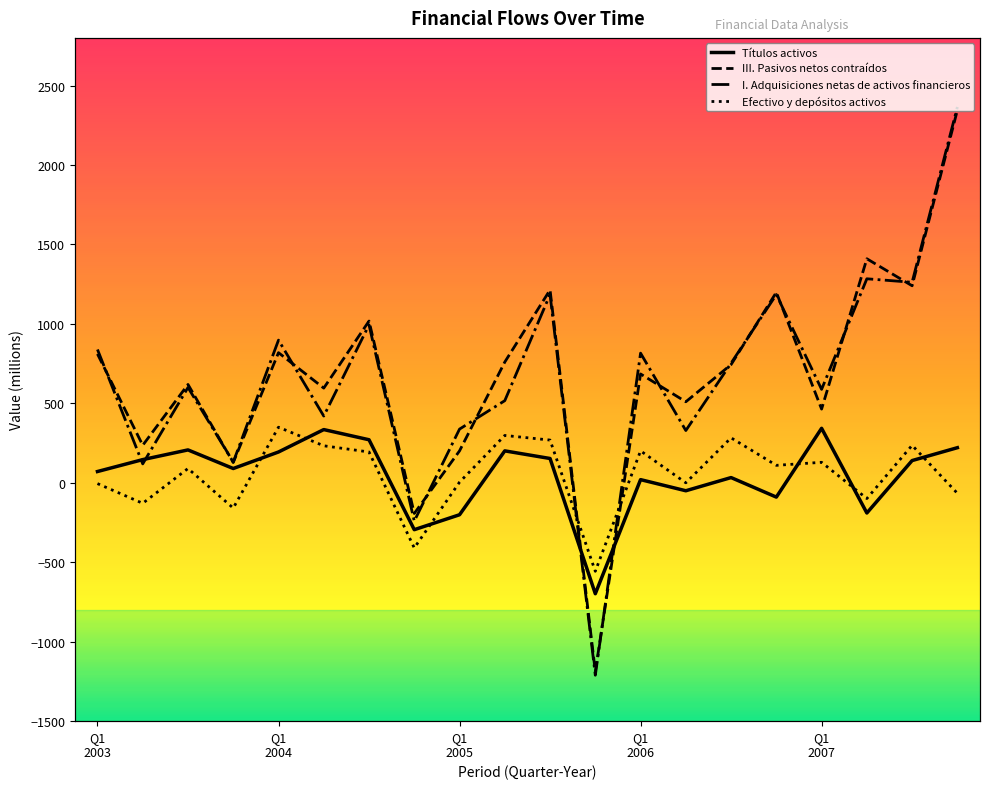

What is the total value across all series at 01-07-2007?

2878